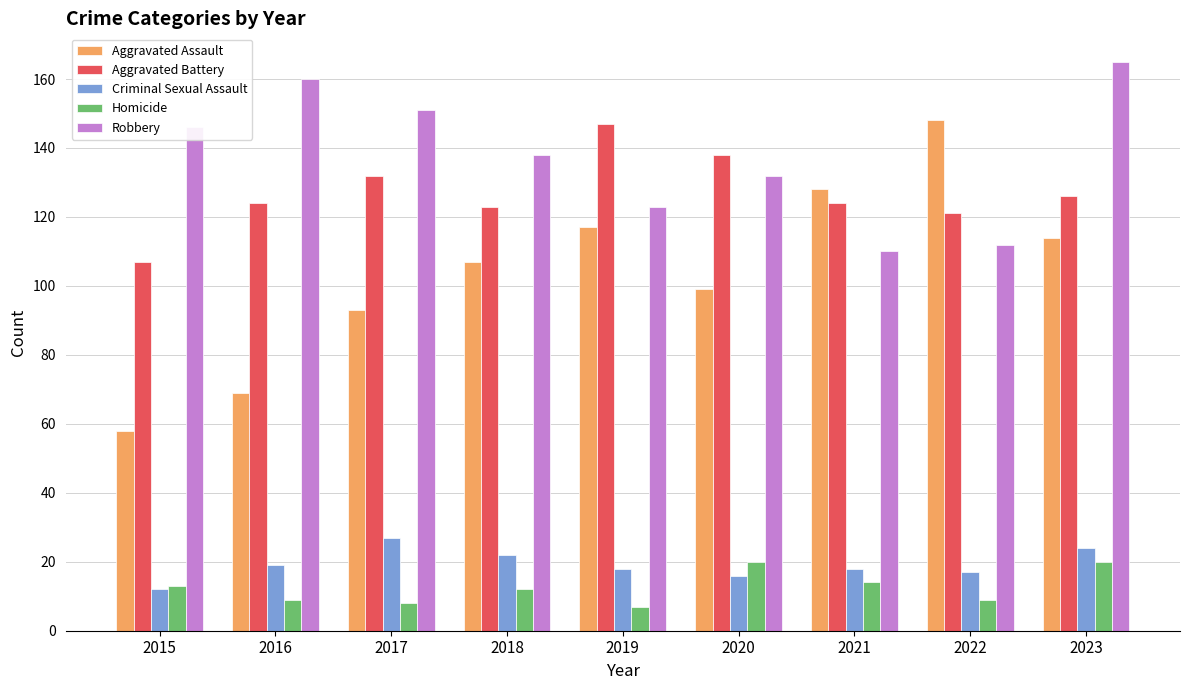

Reading left to right, what are all the values shown in this chart?

Aggravated Assault: 2015=58	2016=69	2017=93	2018=107	2019=117	2020=99	2021=128	2022=148	2023=114
Aggravated Battery: 2015=107	2016=124	2017=132	2018=123	2019=147	2020=138	2021=124	2022=121	2023=126
Criminal Sexual Assault: 2015=12	2016=19	2017=27	2018=22	2019=18	2020=16	2021=18	2022=17	2023=24
Homicide: 2015=13	2016=9	2017=8	2018=12	2019=7	2020=20	2021=14	2022=9	2023=20
Robbery: 2015=146	2016=160	2017=151	2018=138	2019=123	2020=132	2021=110	2022=112	2023=165